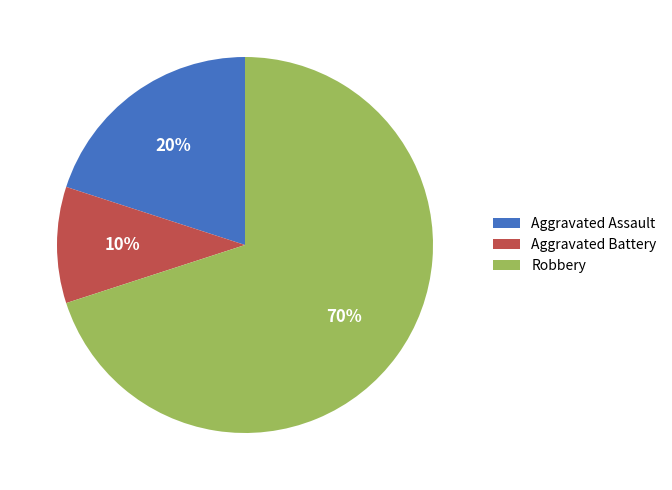

Which slice represents more than half of the pie?

Robbery